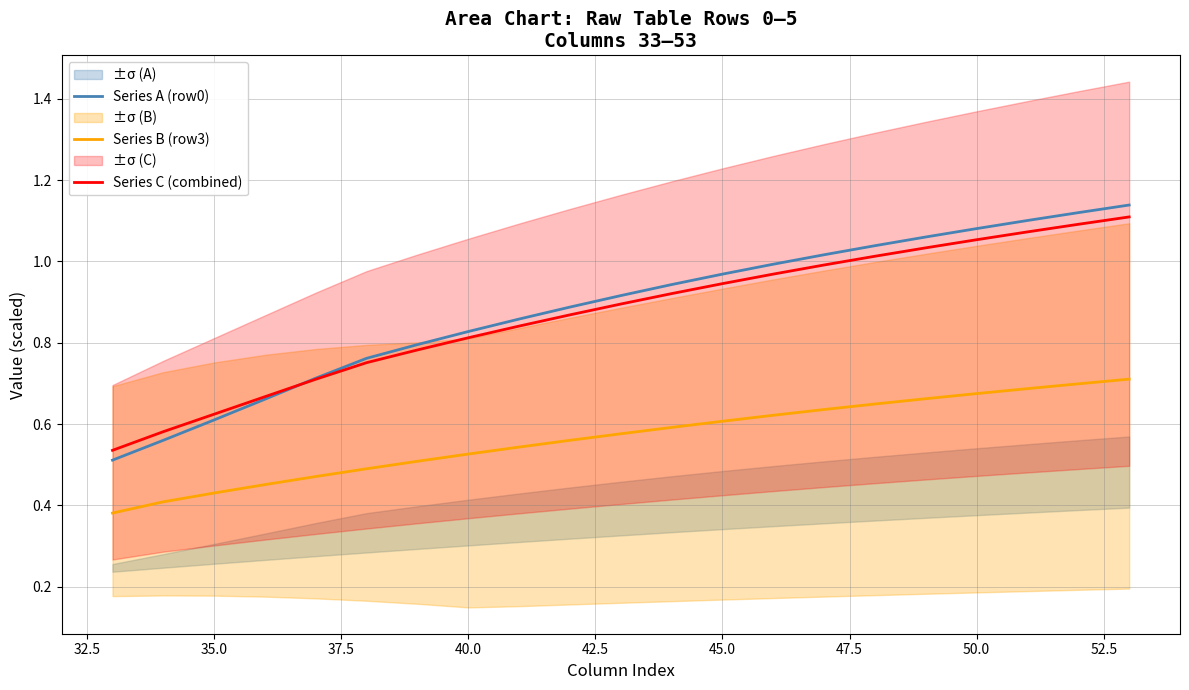

True or false: Series C (combined) and Series A (row0) intersect in this chart.

True